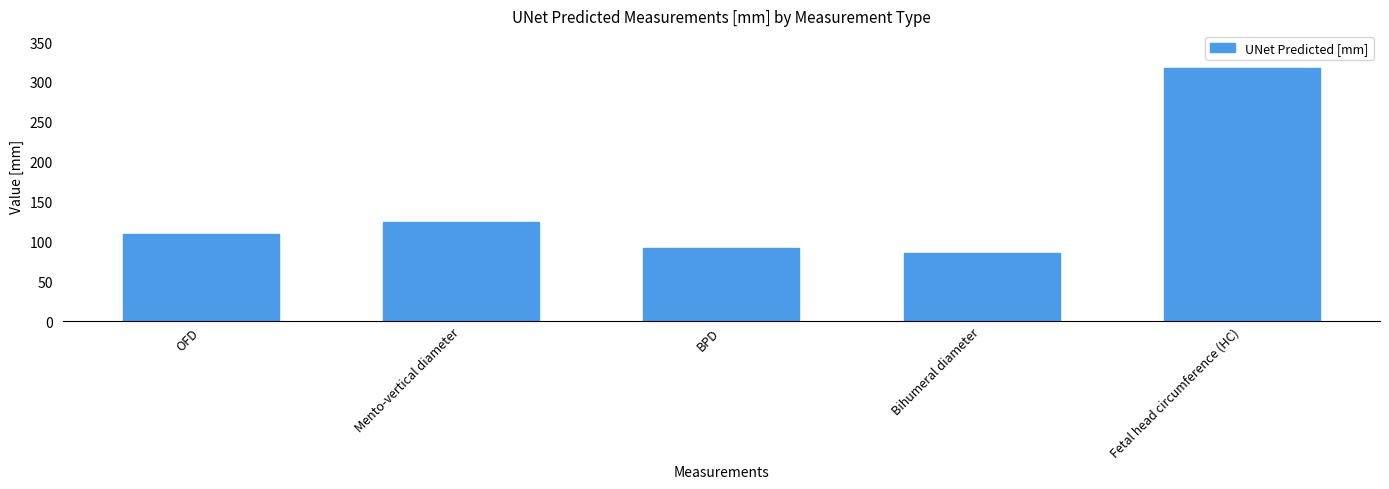

Approximately how many times larger is the value at OFD compared to Mento-vertical diameter?

0.9